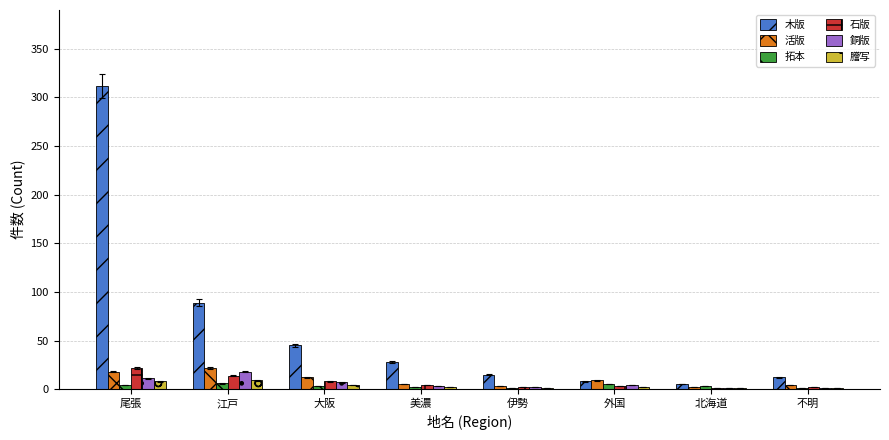

What is the approximate value of 木版 at 伊勢, to the nearest 10?

20